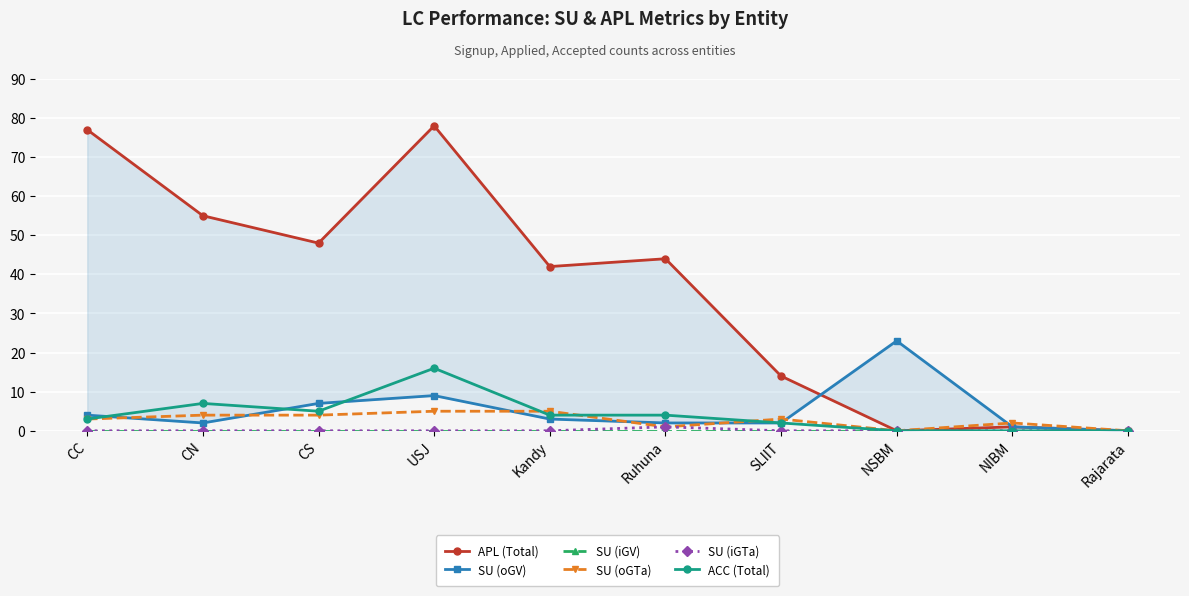

Which series has the largest total across all categories?

APL (Total)